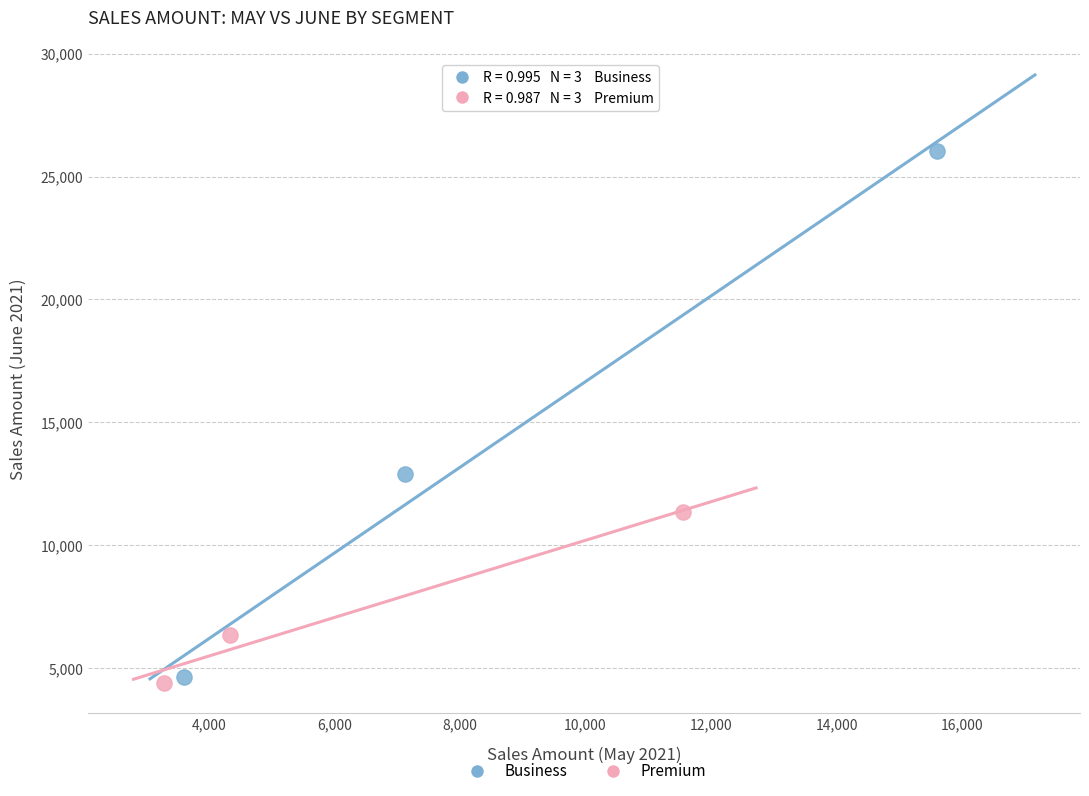

Which series has the widest spread of Y values?

Business